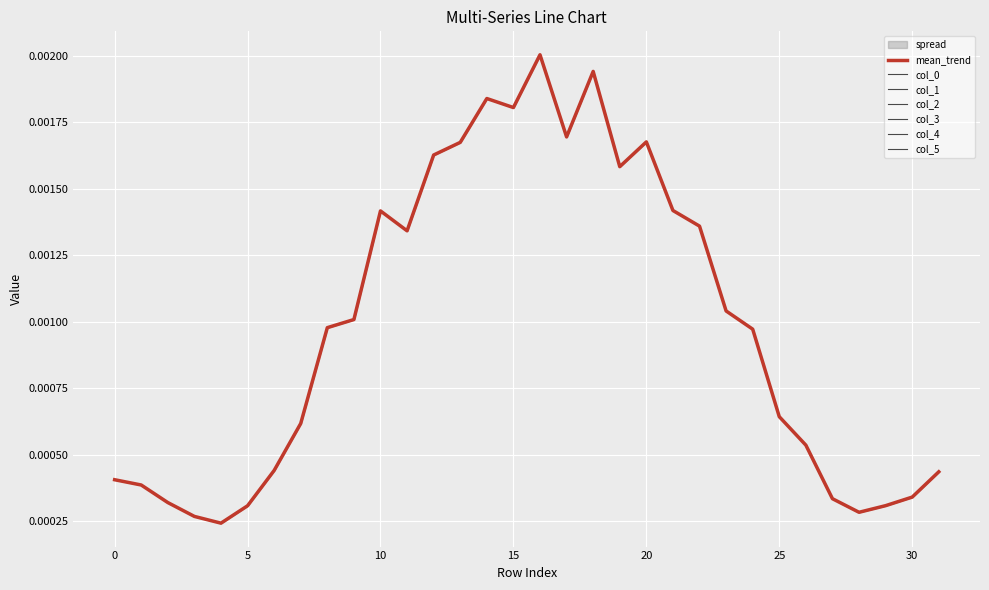

True or false: col_5 and col_3 intersect in this chart.

False